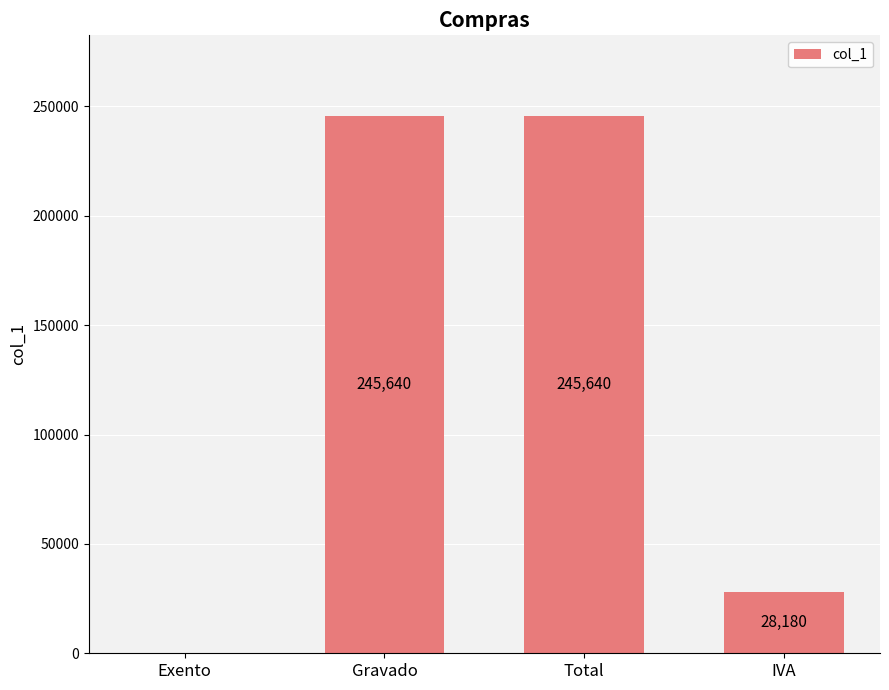

How many distinct data groups are displayed?

1